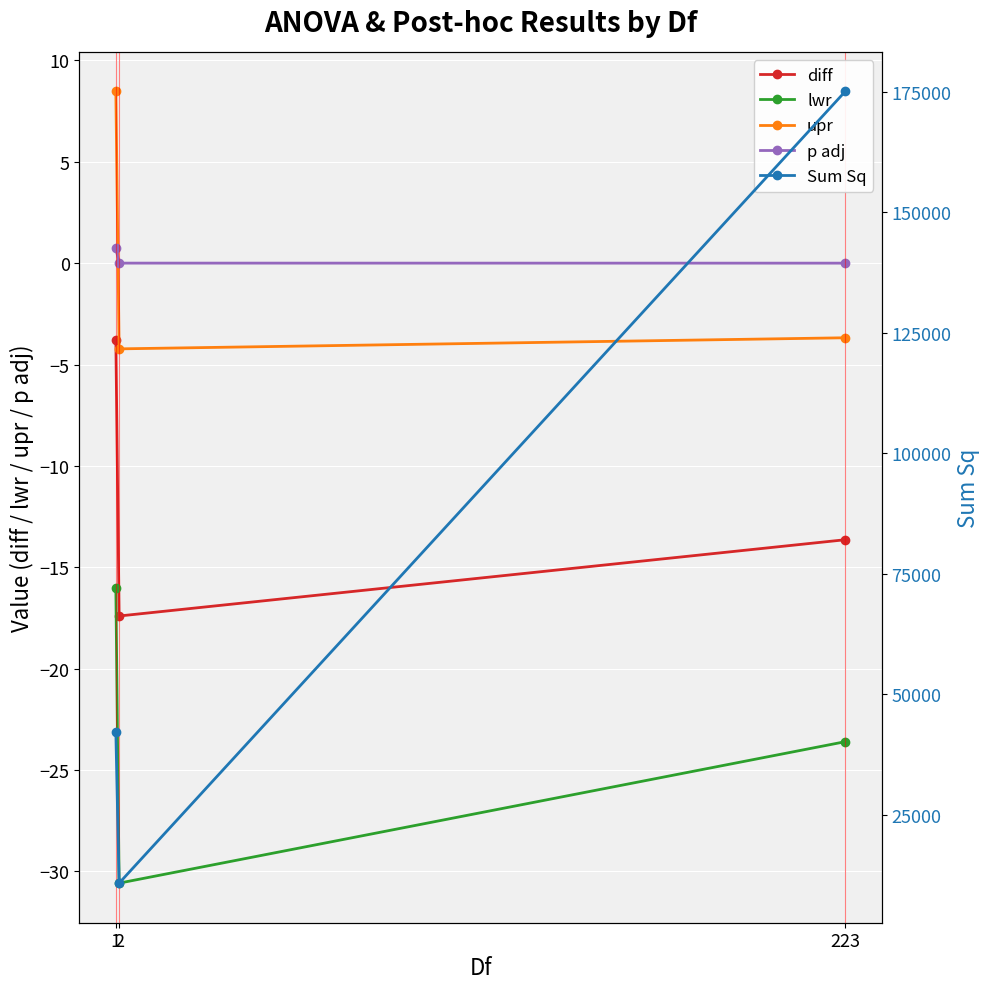

Is it true that p adj equals 1.0 at 1?

False